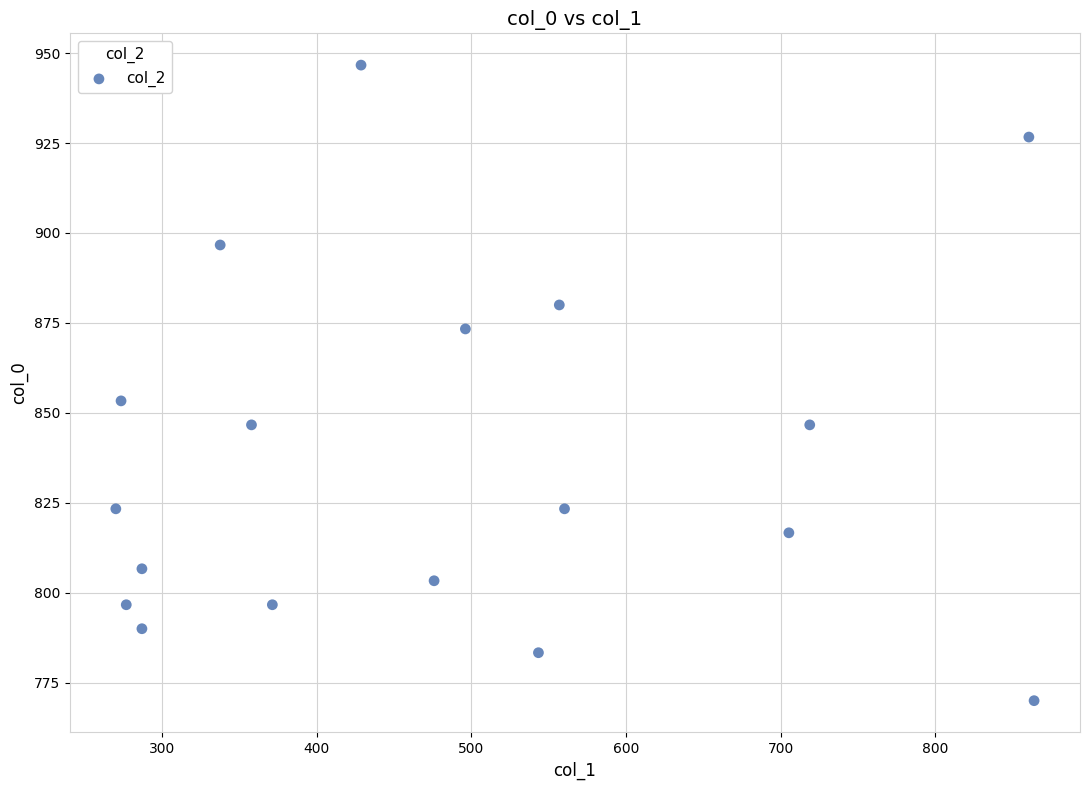

What Y value in the scatter plot is closest to 858?

853.3